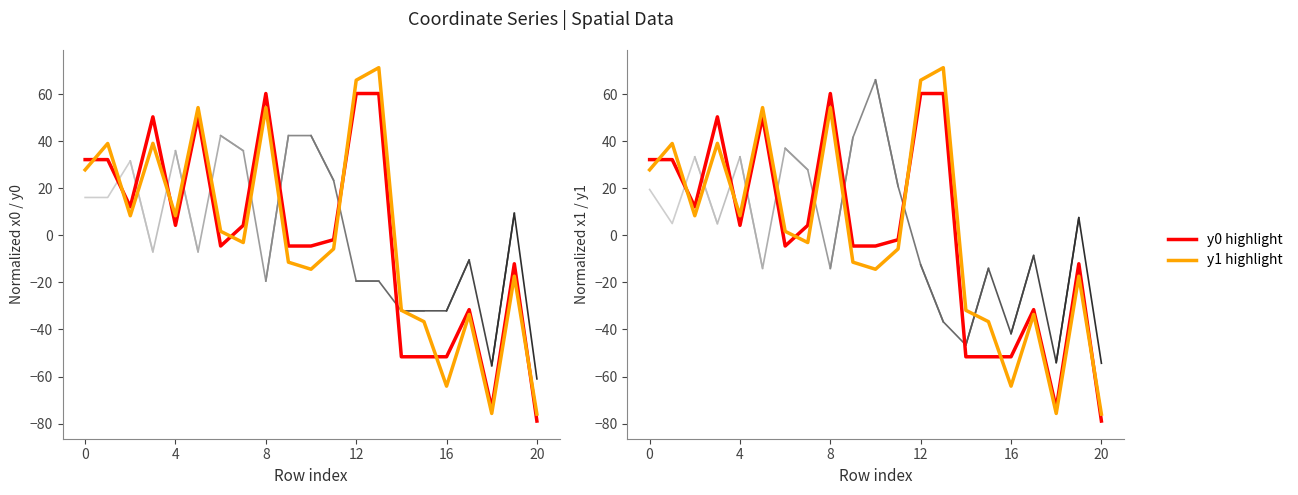

What is the spread (max minus min) of values at 14?

19.7